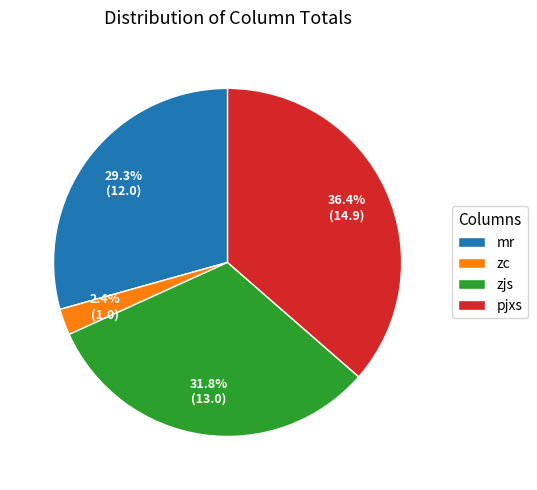

Does any single category account for the majority?

No